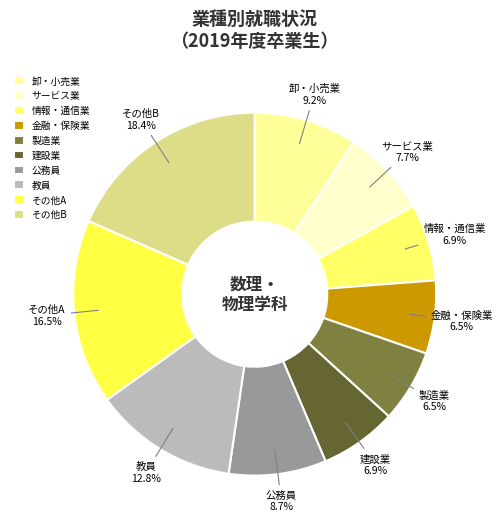

How many segments does this pie chart have?

10